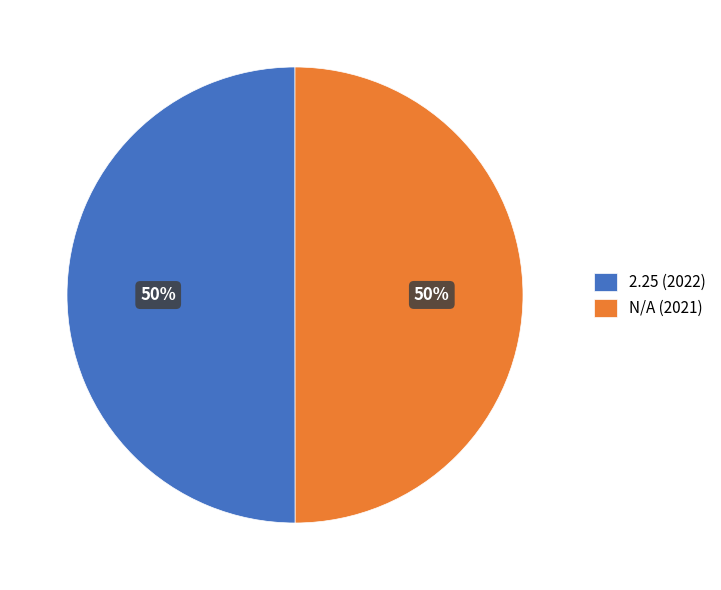

The N/A (2021) slice represents 50% of the pie. True or false?

True